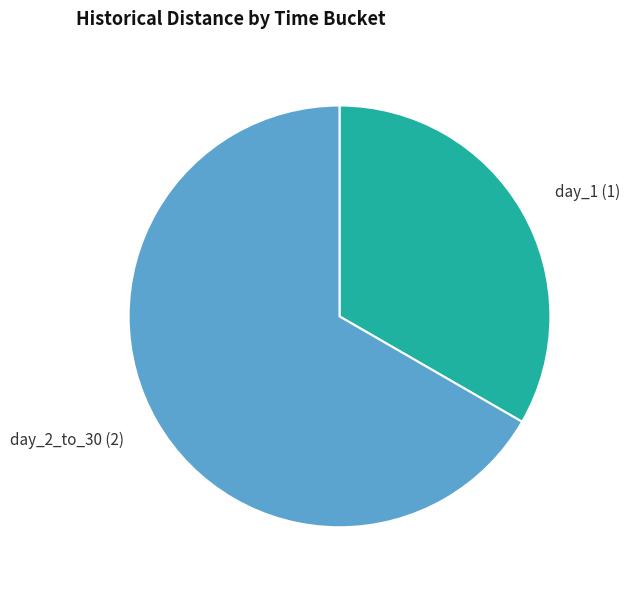

Which category has the smallest portion of the pie?

day_1